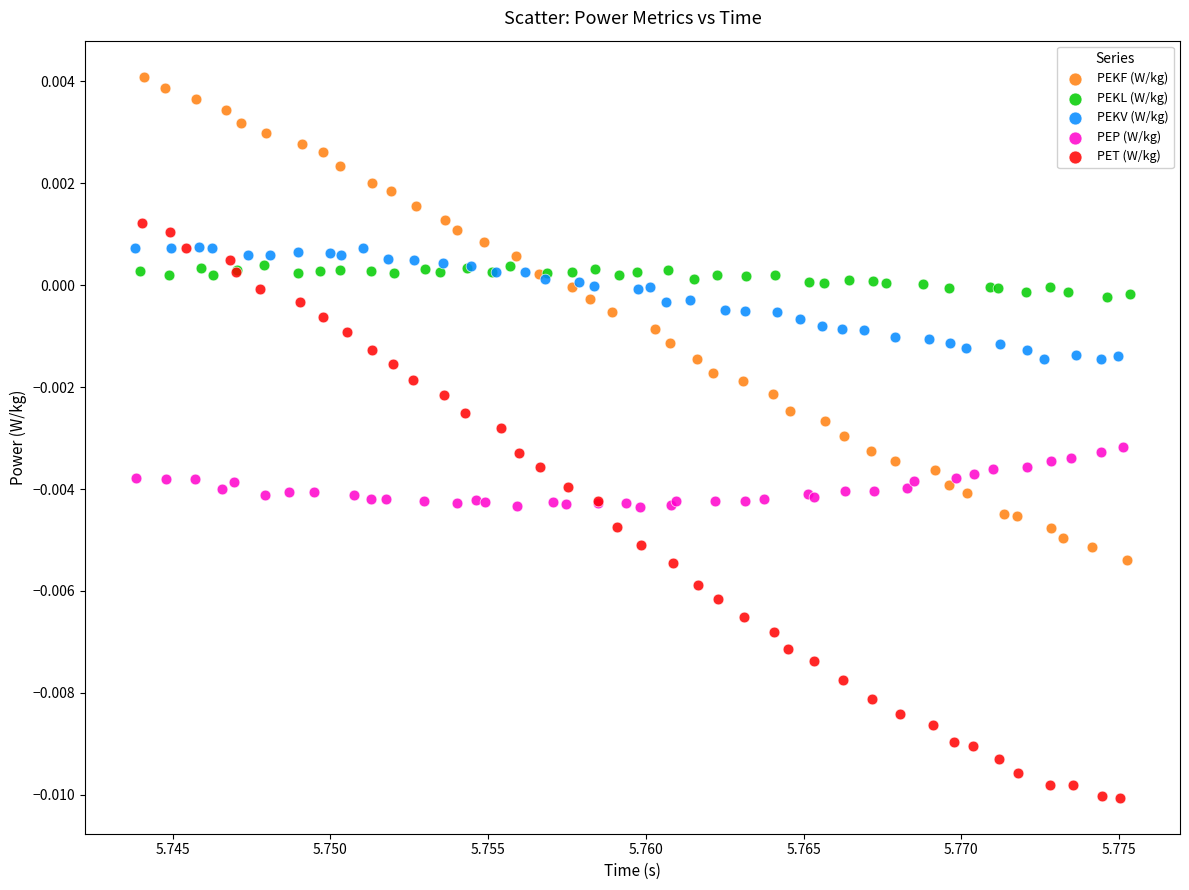

Which series contains the lowest Y value?

PET (W/kg)